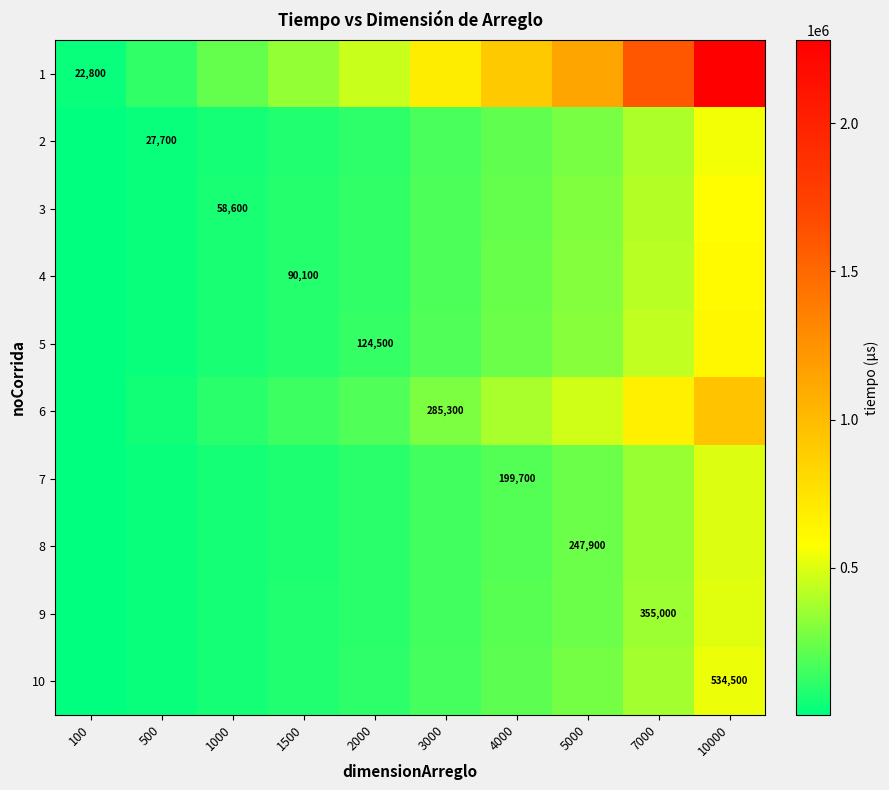

Where does the 1 series first go above 684000?

4000